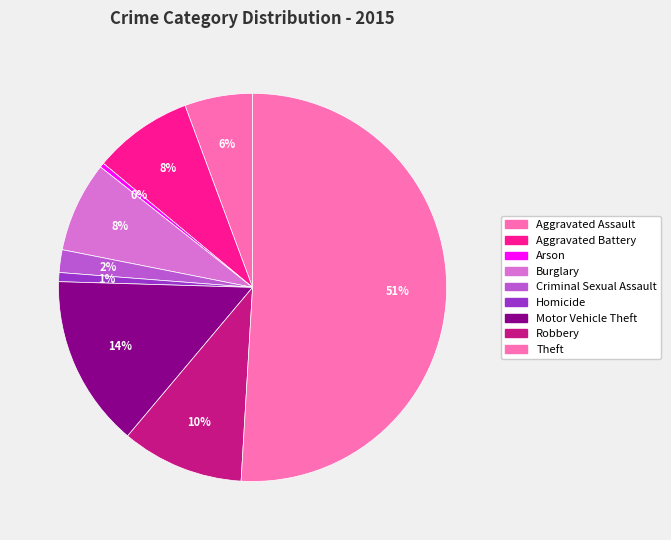

Which category has the biggest portion of the pie?

Theft